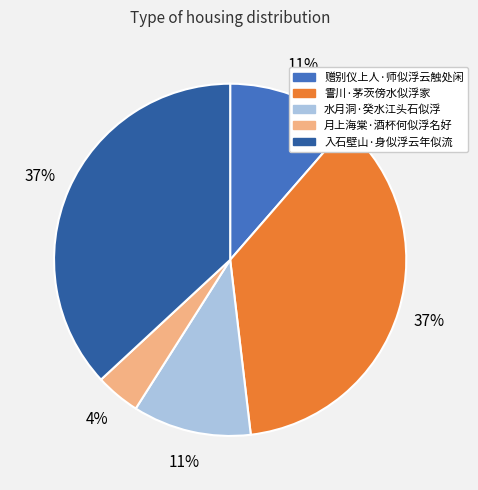

True or false: 月上海棠·酒杯何似浮名好 accounts for 4% of the total.

True